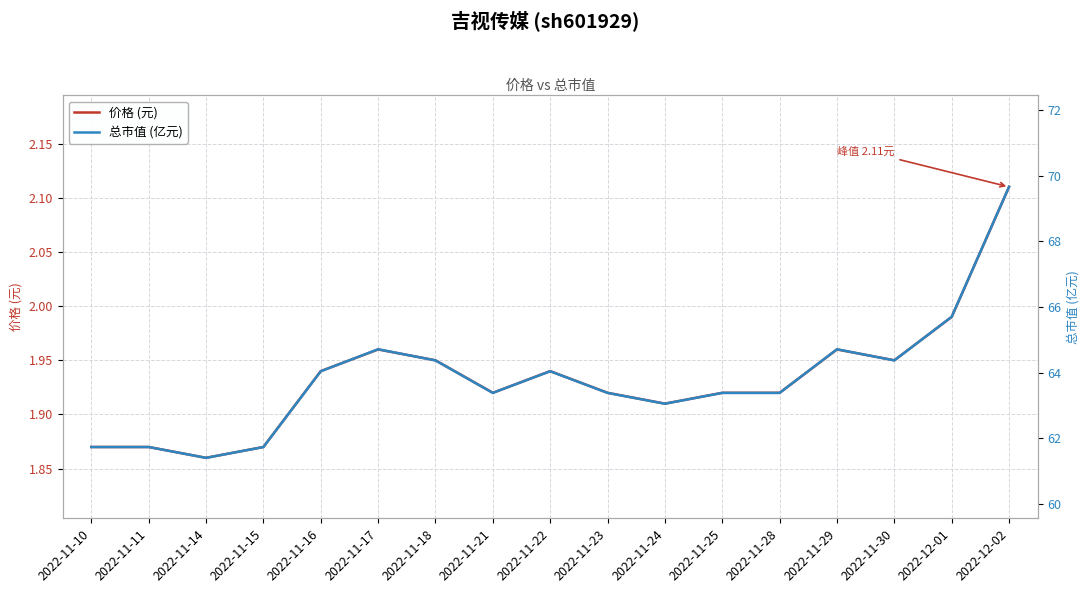

What are all the series names shown in the legend?

价格 (元), 总市值 (亿元)